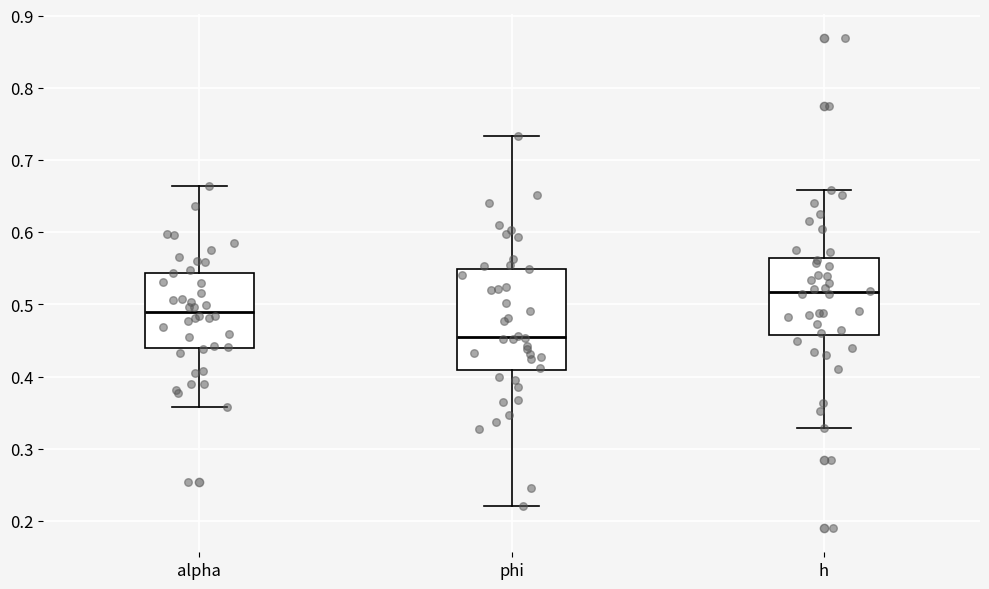

Where does the lower whisker of the box for h end on the y-axis? The values are not printed on the chart, so give them approximately, as read against the axis.

0.33